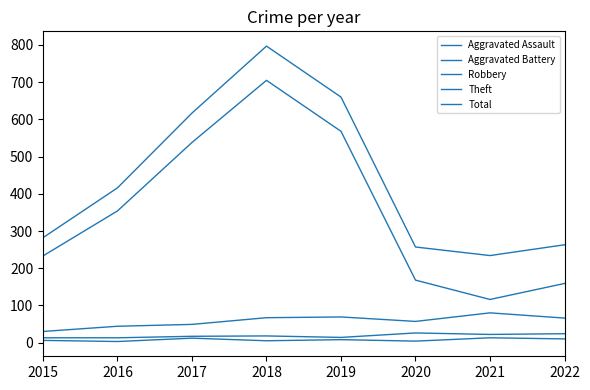

What is the difference between the maximum and second lowest values in the Aggravated Assault series?

9